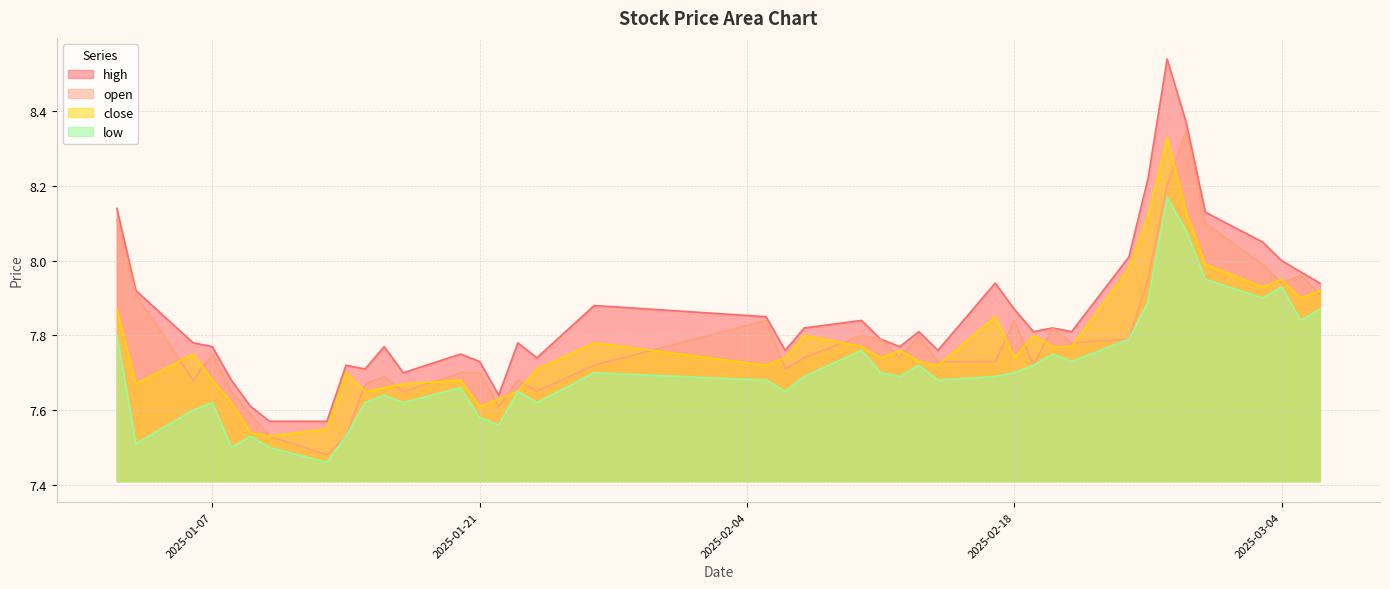

Is it true that low equals 7.7 at 2025-02-18?

True